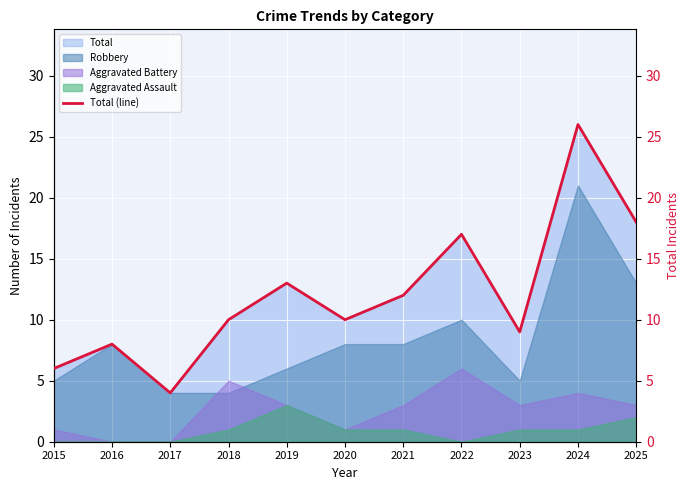

List the labels in order of value, smallest first.

2017, 2015, 2016, 2023, 2018, 2020, 2021, 2019, 2022, 2025, 2024